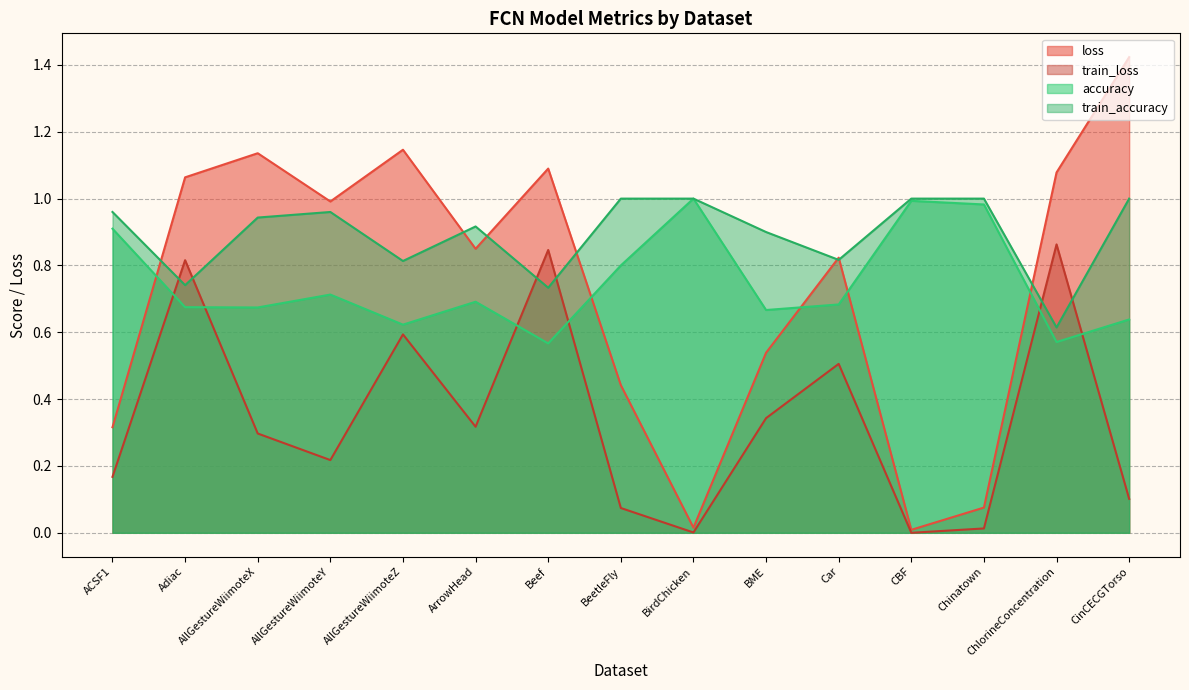

Count the number of categories in the chart.

15